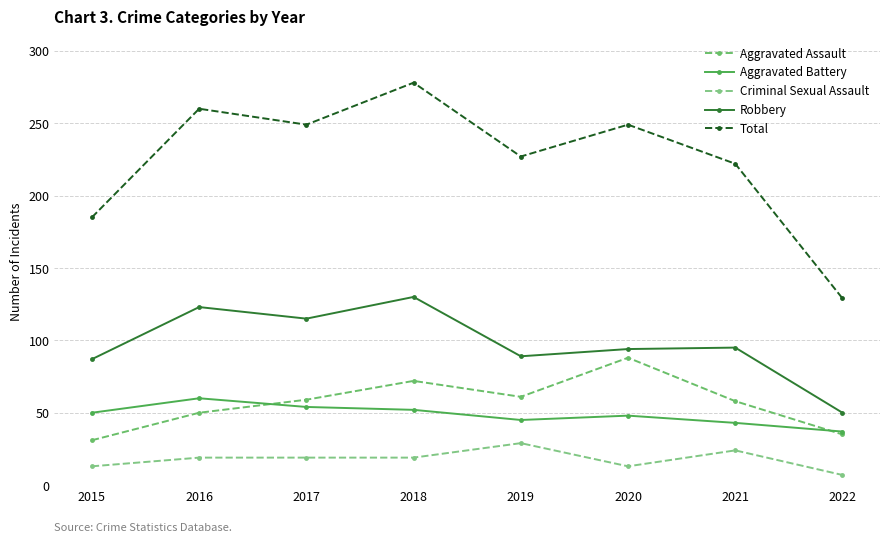

What is the greatest value displayed?

278